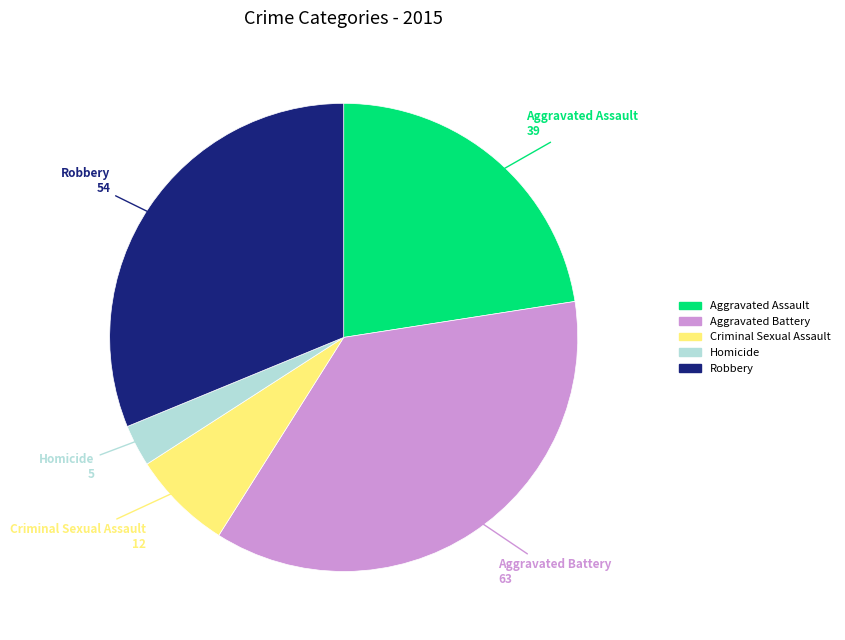

Is it true that Criminal Sexual Assault is 20% of the pie?

False